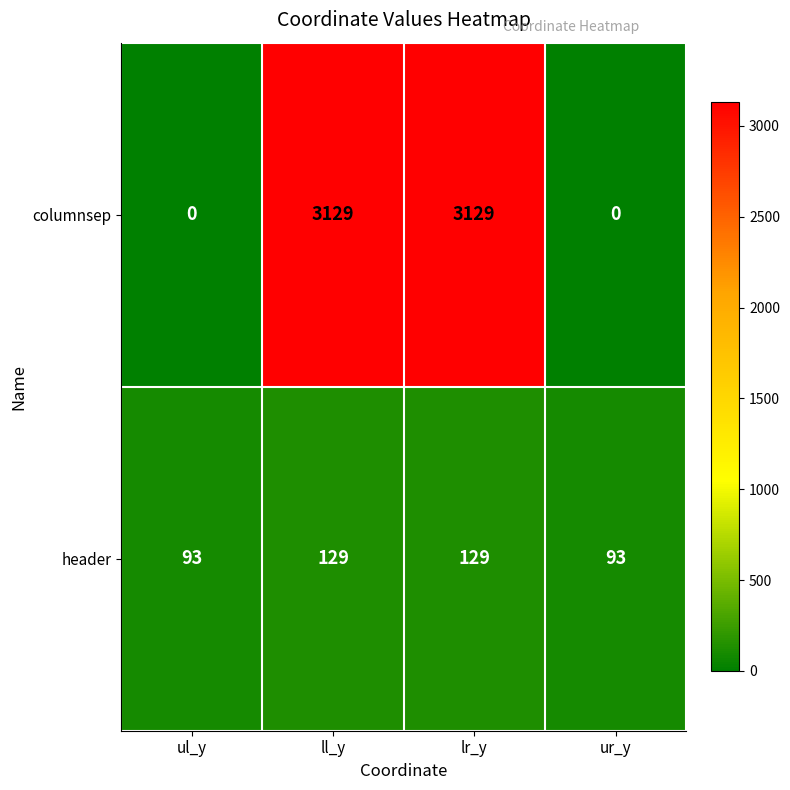

At ul_y, list the series in order from largest to smallest.

header, columnsep